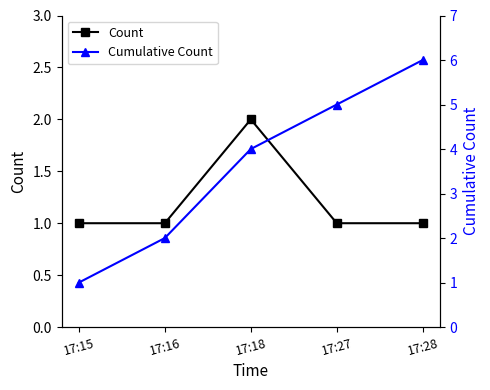

What are all the series names shown in the legend?

Count, Cumulative Count